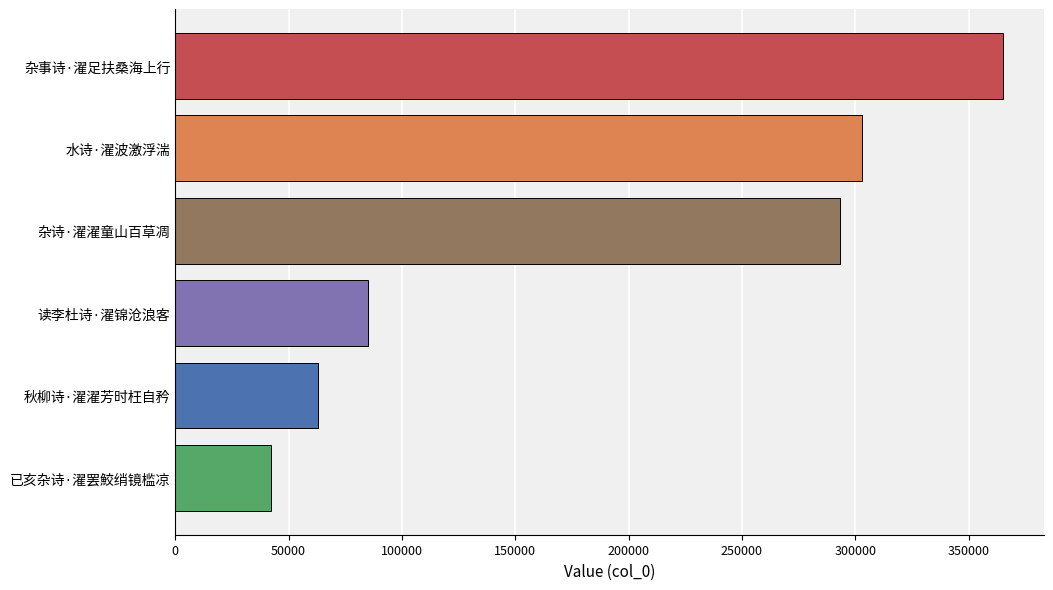

Rank the categories by value from highest to lowest.

杂事诗·濯足扶桑海上行, 水诗·濯波激浮湍, 杂诗·濯濯童山百草凋, 读李杜诗·濯锦沧浪客, 秋柳诗·濯濯芳时枉自矜, 已亥杂诗·濯罢鮫绡镜槛凉